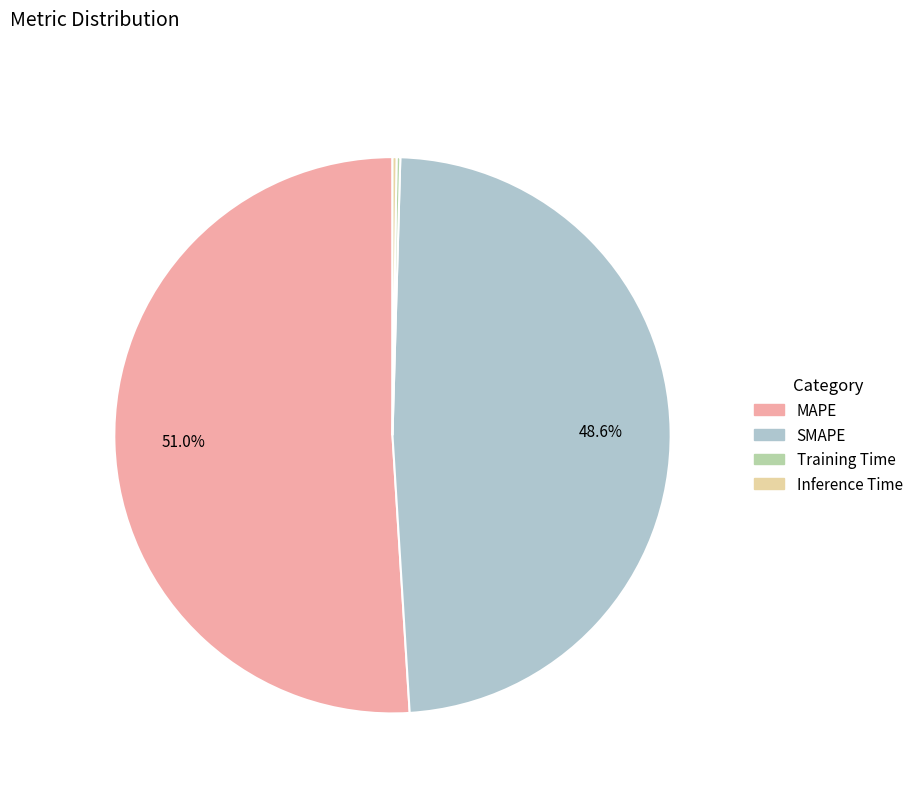

Is there any slice that represents more than half of the pie?

Yes